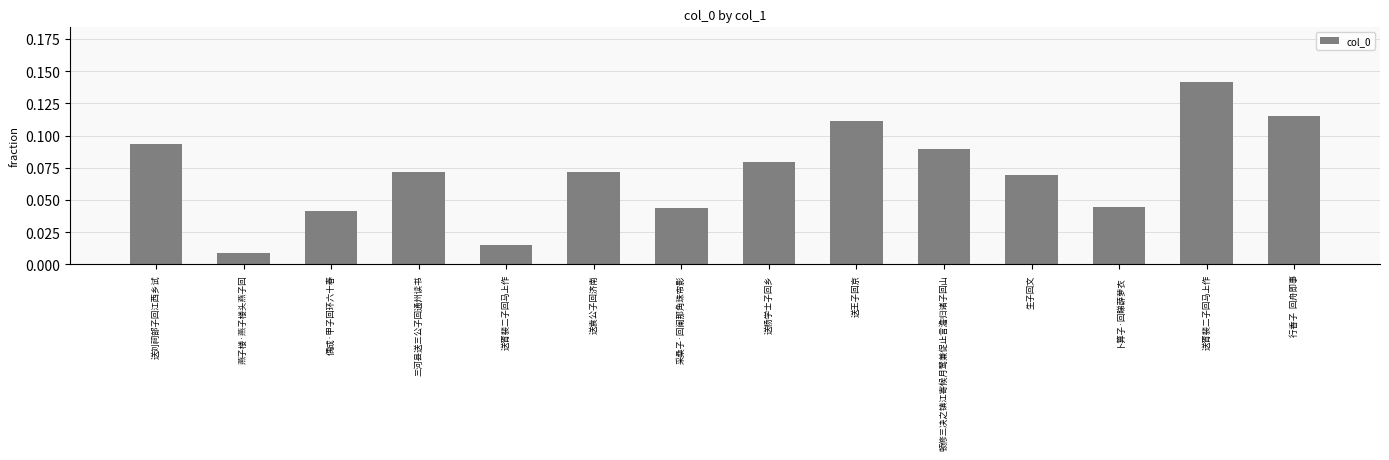

What is the label of the 3rd bar from the left?

偶成·甲子回环六十春